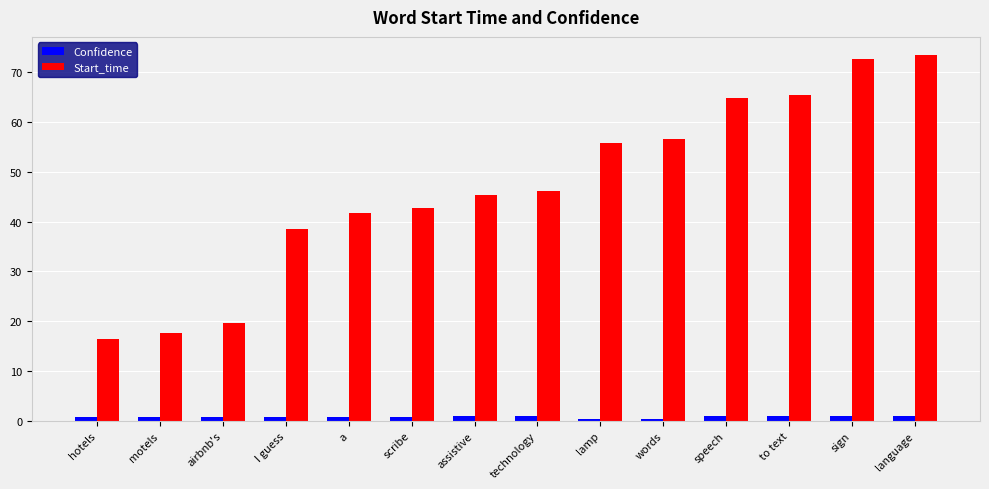

Is the value of Start_time at to text greater than the value of Confidence at to text?

Yes